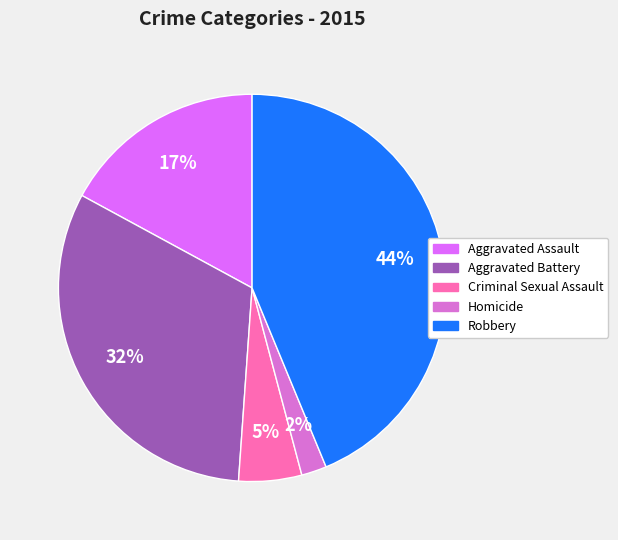

How many segments does this pie chart have?

5